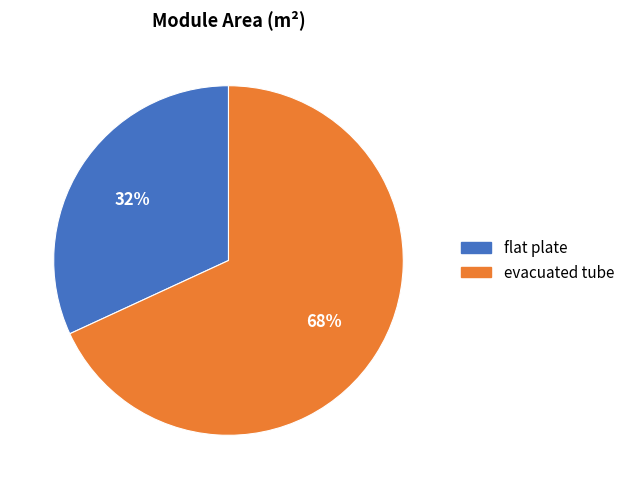

Which has a higher value, evacuated tube or flat plate?

evacuated tube